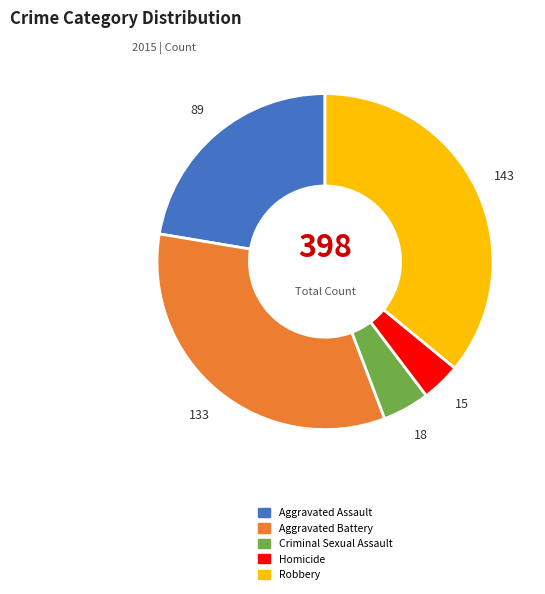

Which category has the smallest portion of the pie?

Homicide